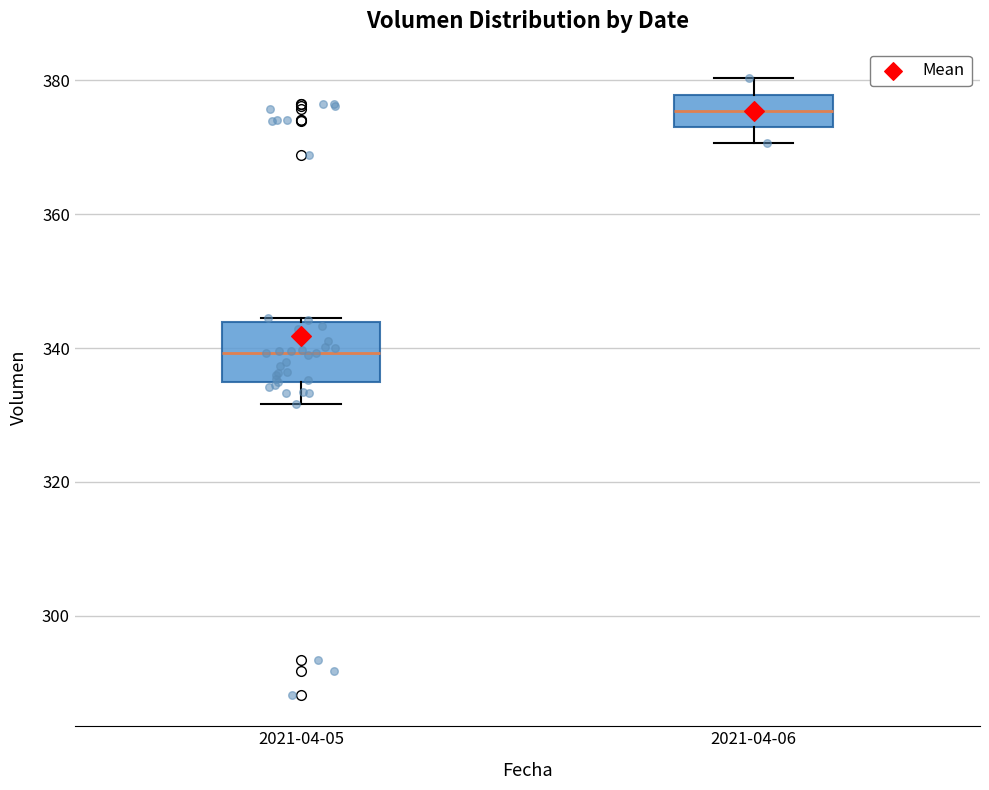

Which box has the highest median line?

2021-04-06